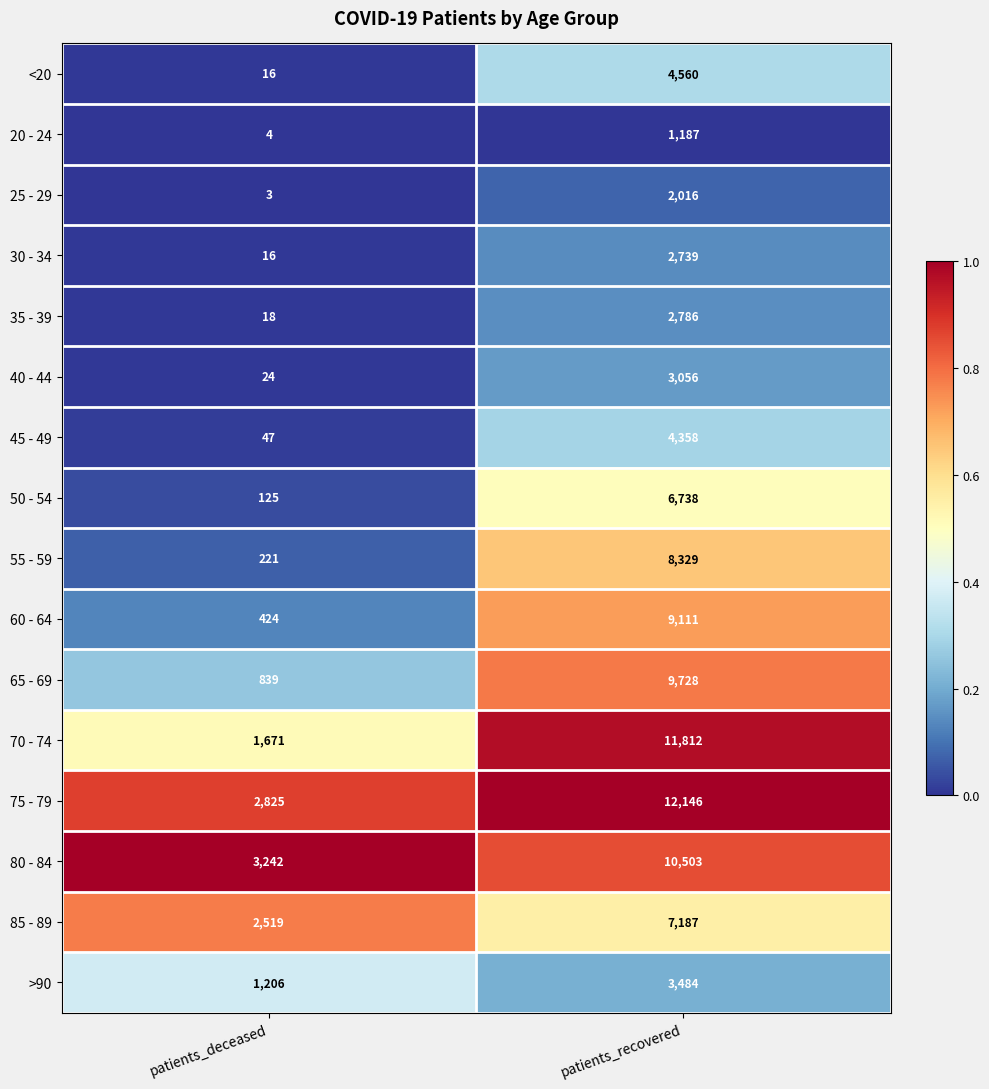

Which series has the widest spread of values?

70 - 74